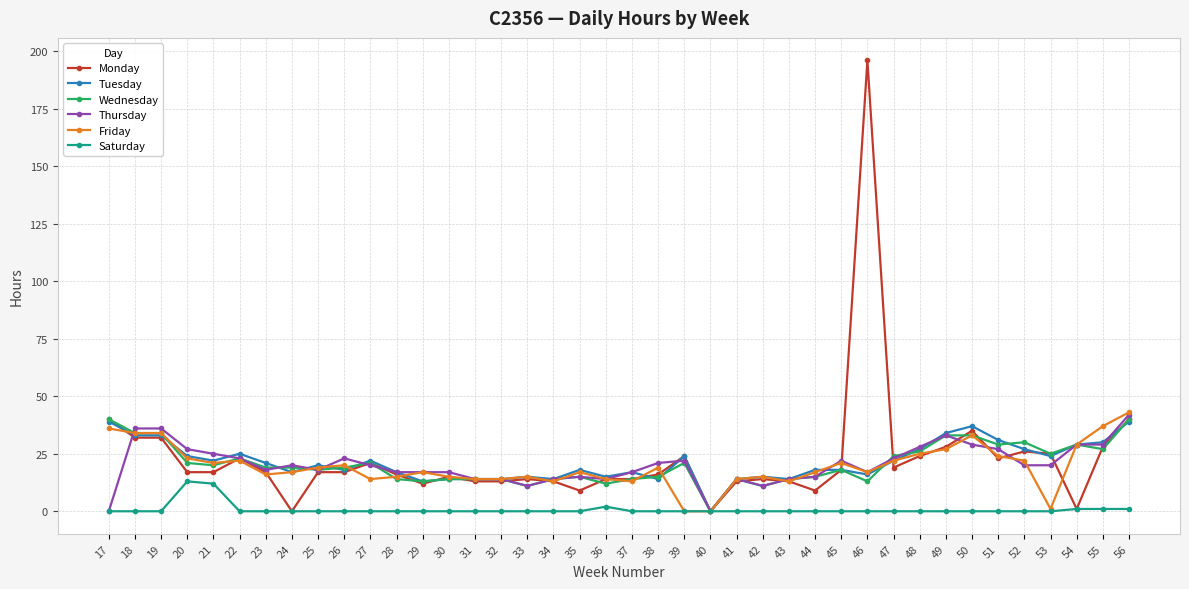

Is the value of Saturday at 33 greater than the value of Friday at 27?

No